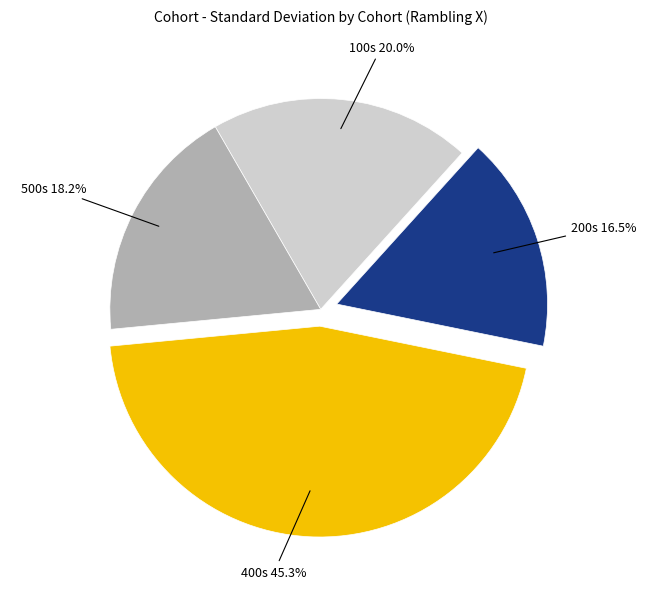

Which has a higher value, 400s or 100s?

400s